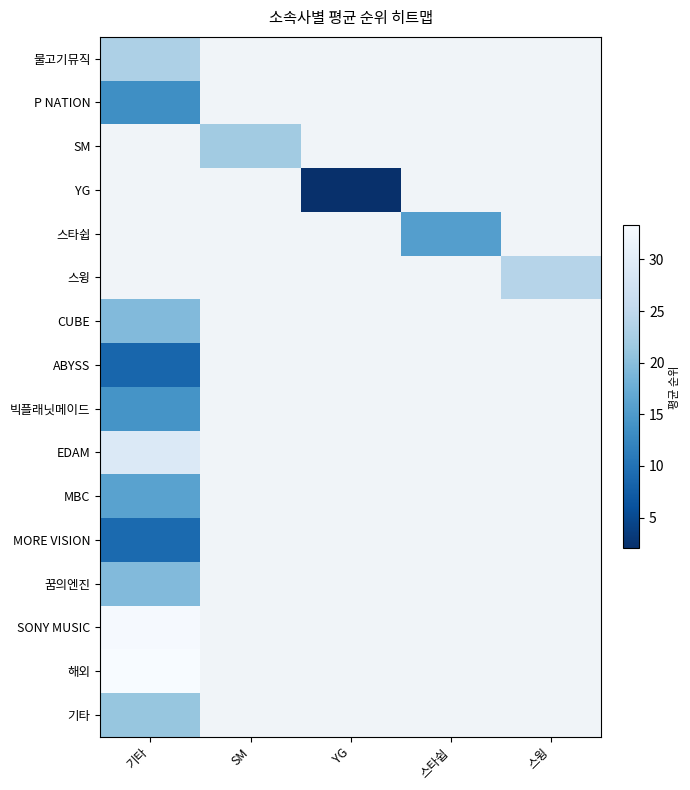

What is the maximum value for 기타?

21.0